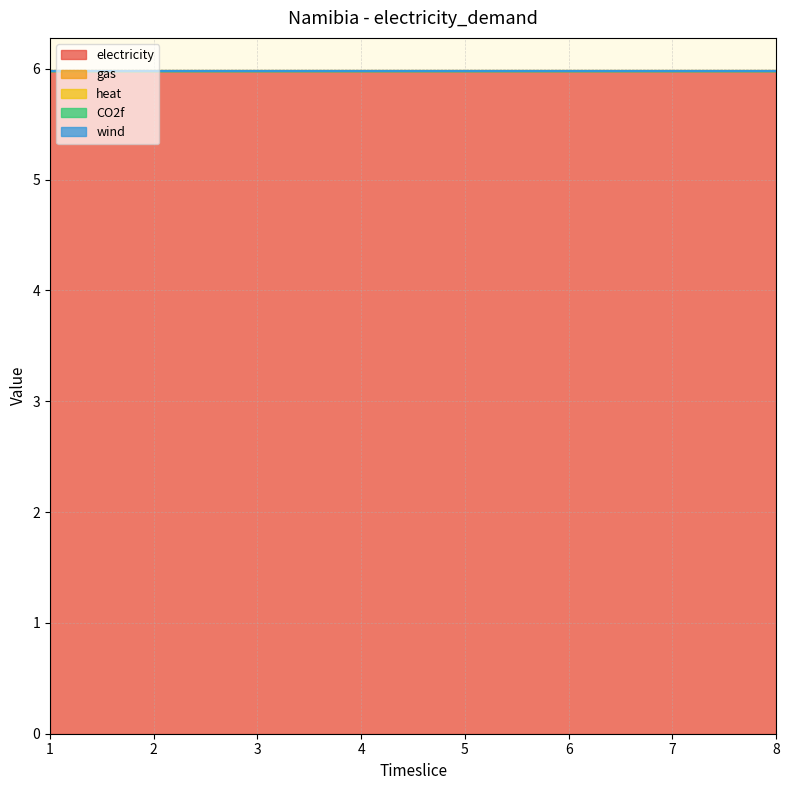

At 5, list the series in order from largest to smallest.

electricity, gas, heat, CO2f, wind